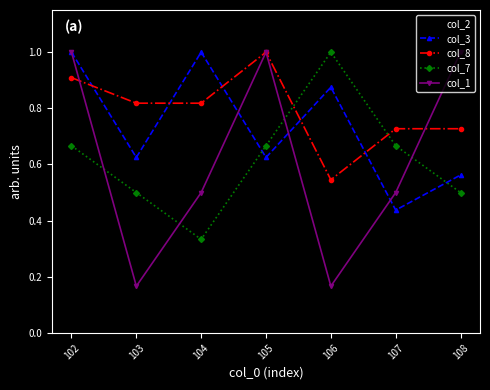

Does the chart display data point markers on the line(s)?

Yes